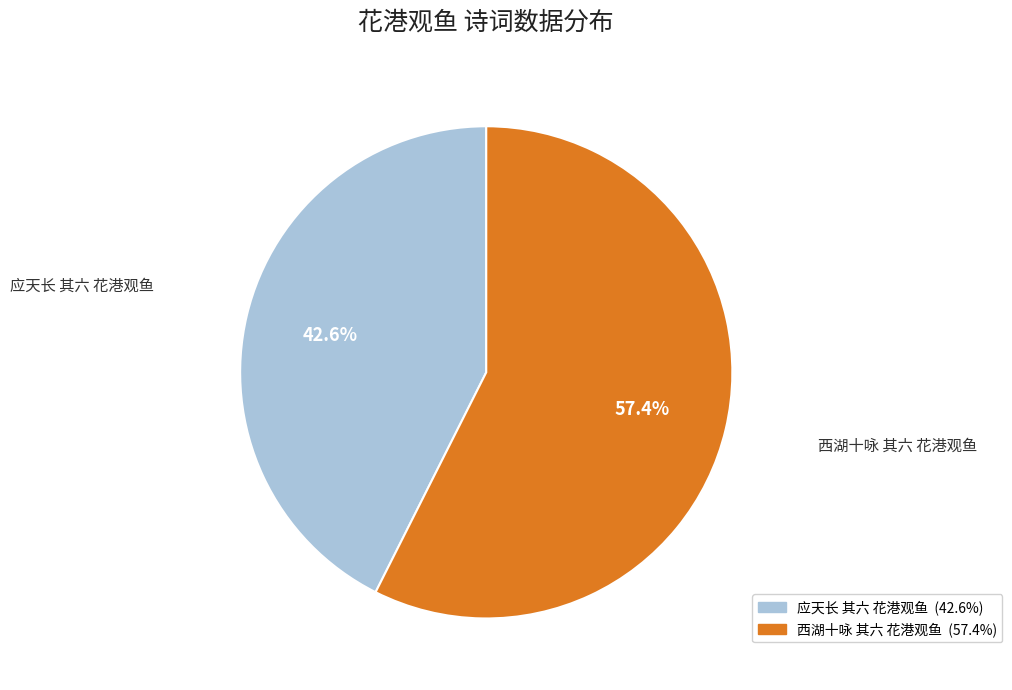

To the nearest percent, what is the combined percentage of 应天长 其六 花港观鱼 and 西湖十咏 其六 花港观鱼?

100%